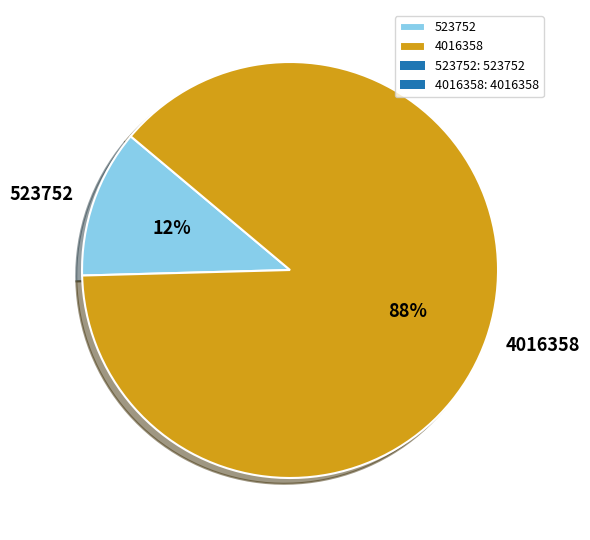

Is it true that 523752 is 12% of the pie?

True